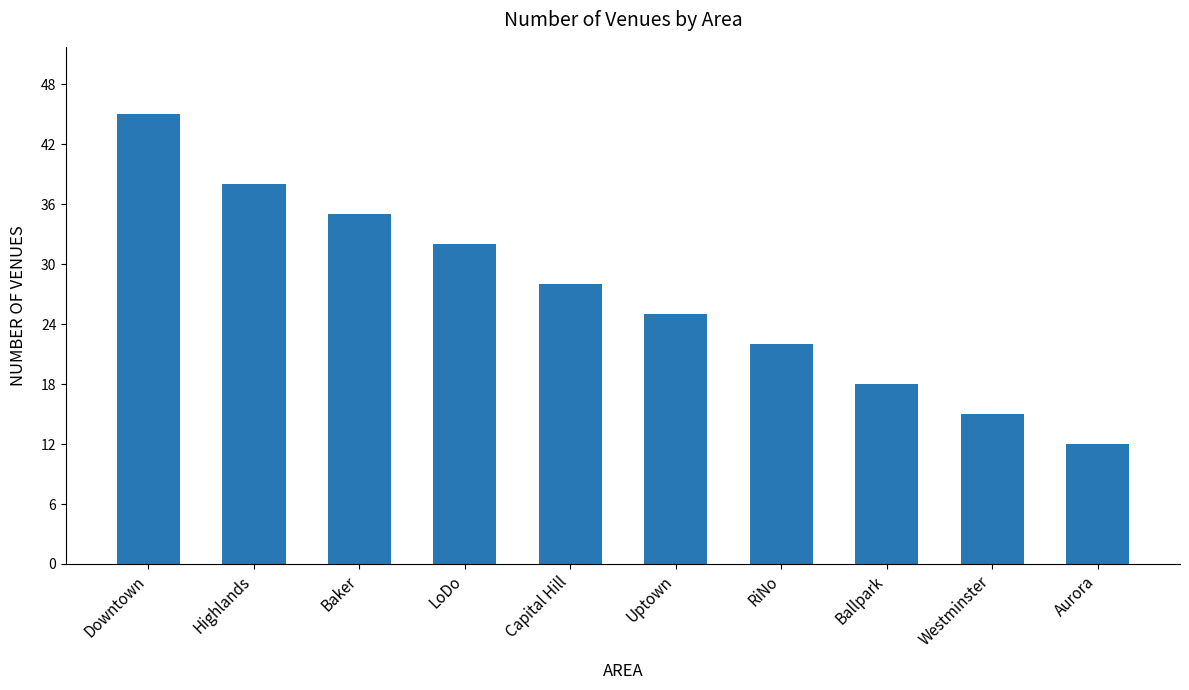

Read the value at Uptown.

25